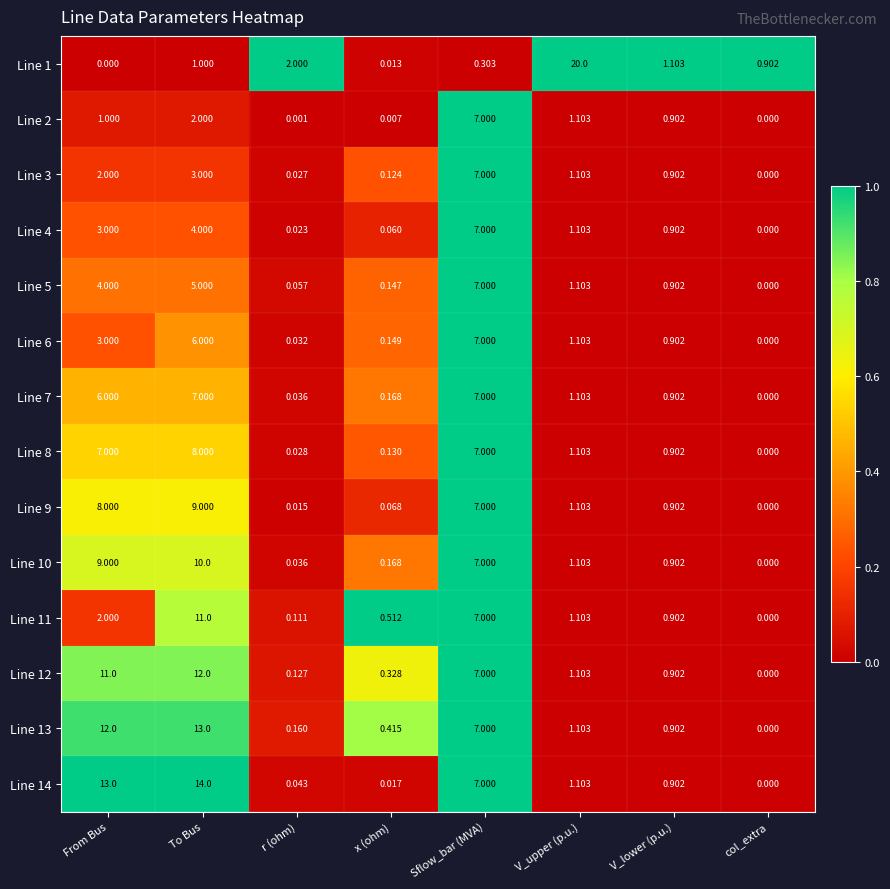

List the labels in order of Line 11 value, largest first.

To Bus, Sflow_bar (MVA), From Bus, V_upper (p.u.), V_lower (p.u.), x (ohm), r (ohm), col_extra